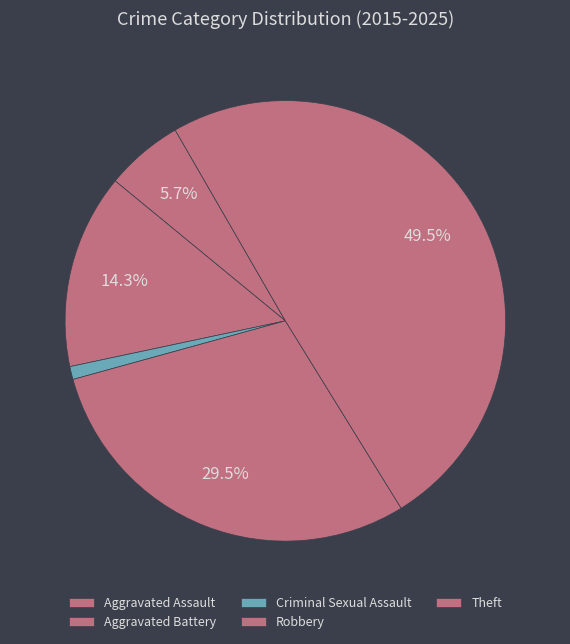

To the nearest percent, what is the difference between the Aggravated Battery and Aggravated Assault slice percentages?

9%